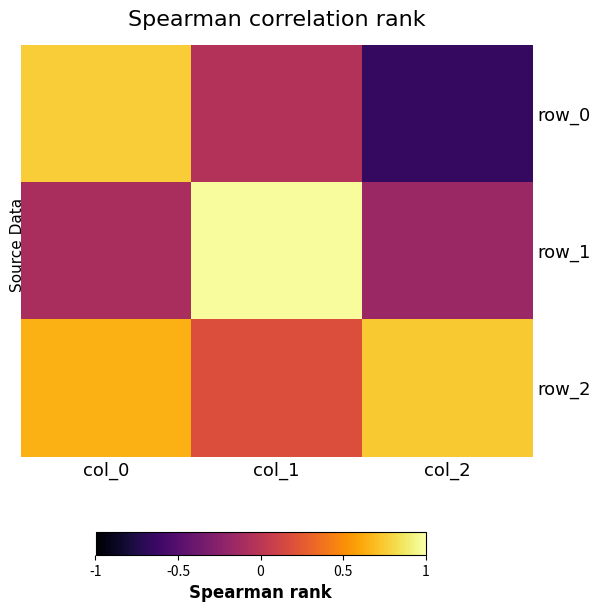

What is the minimum value shown in the chart?

-0.6